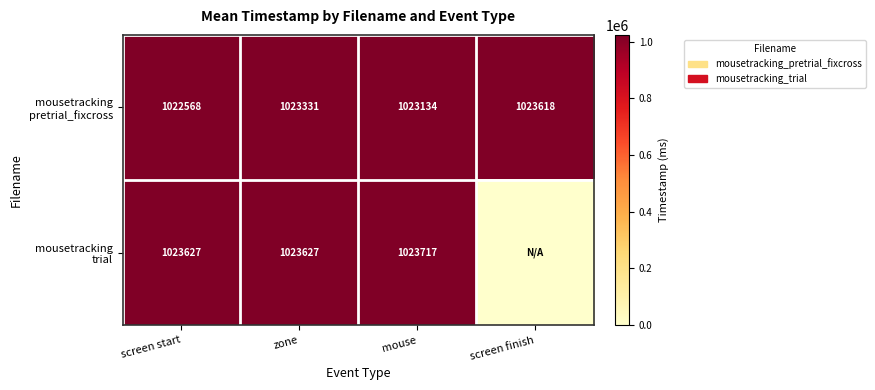

How many distinct data groups are displayed?

2